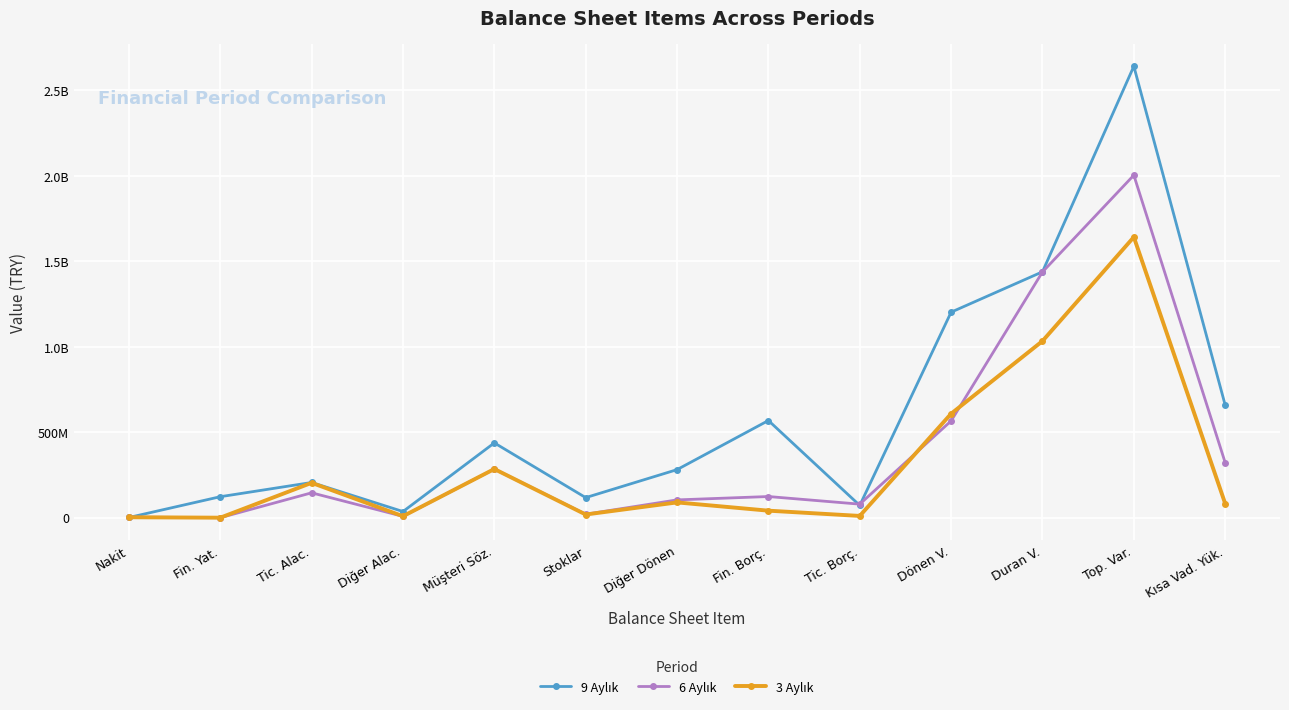

Rank the categories by 3 Aylık value from lowest to highest.

Fin. Yat., Nakit, Diğer Alac., Tic. Borç., Stoklar, Fin. Borç., Kısa Vad. Yük., Diğer Dönen, Tic. Alac., Müşteri Söz., Dönen V., Duran V., Top. Var.